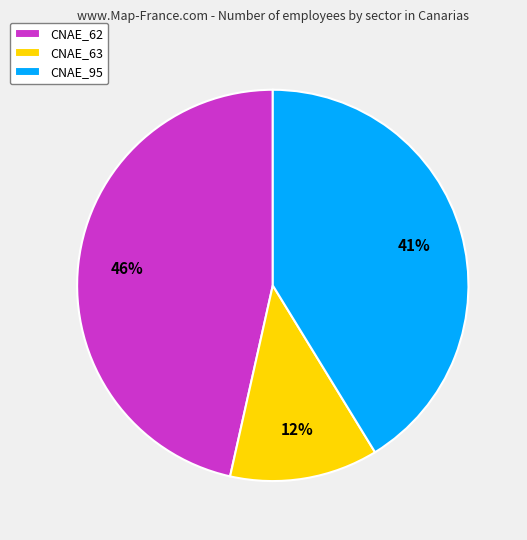

Combined, do CNAE_63 and CNAE_95 account for over 50%?

Yes